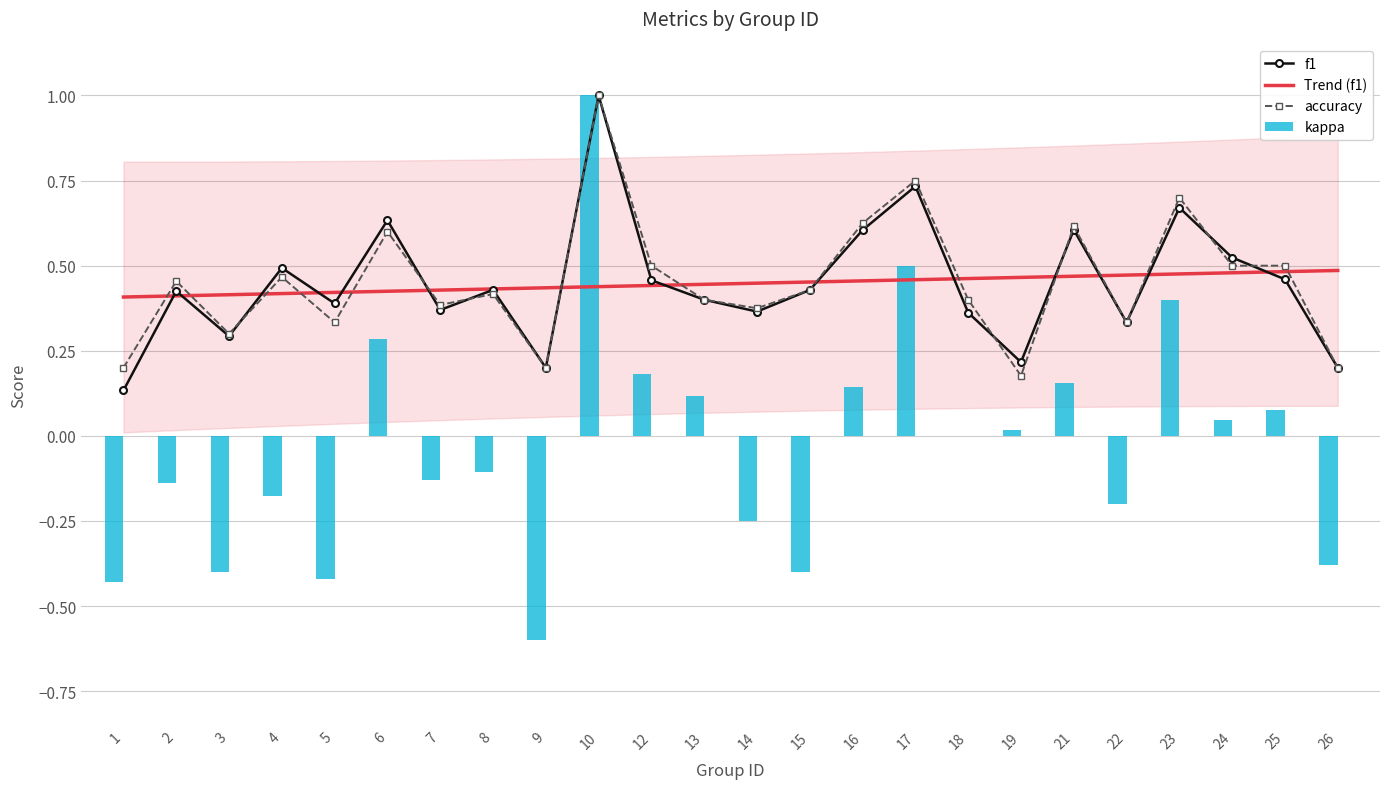

Rank the series at 13 from lowest to highest value.

kappa, f1, accuracy, Trend (f1)